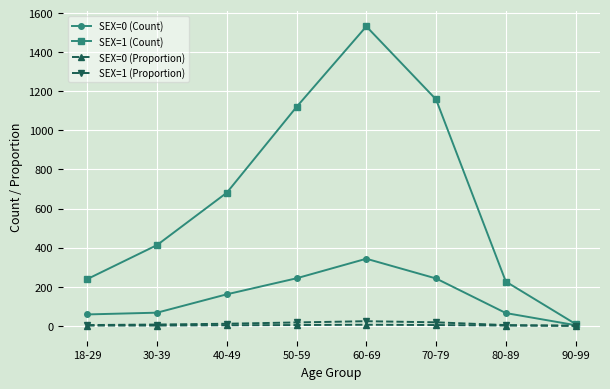

What is the greatest value displayed?

1532.0